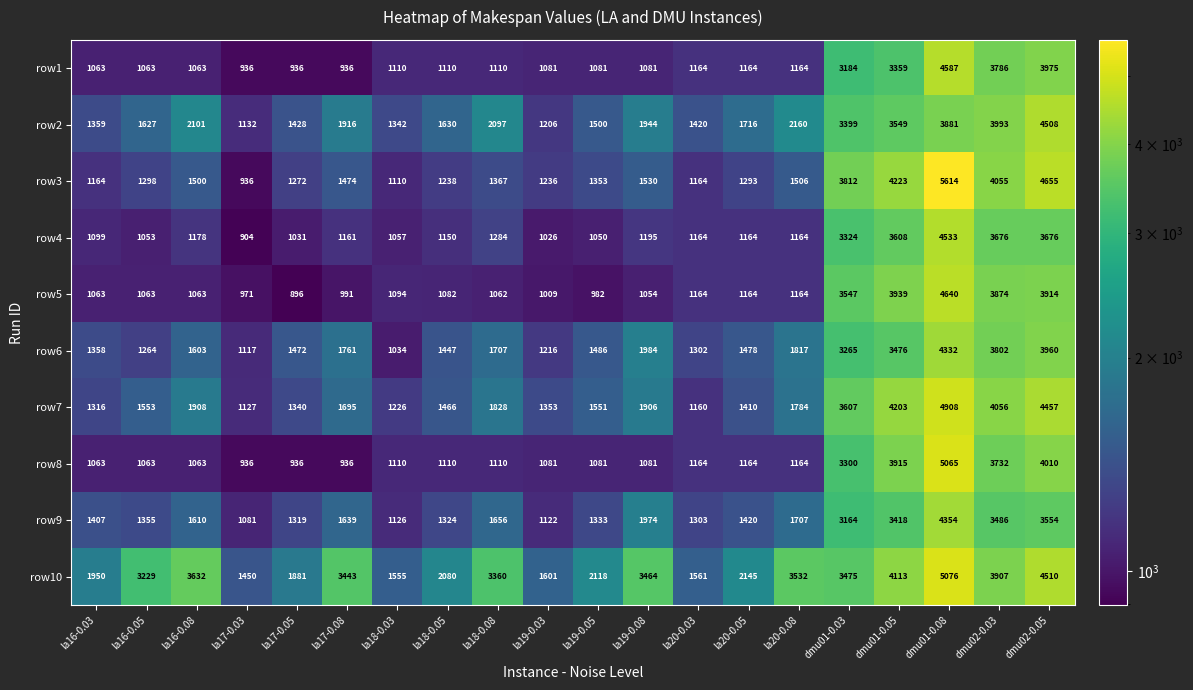

What is the maximum value shown in the chart?

5614